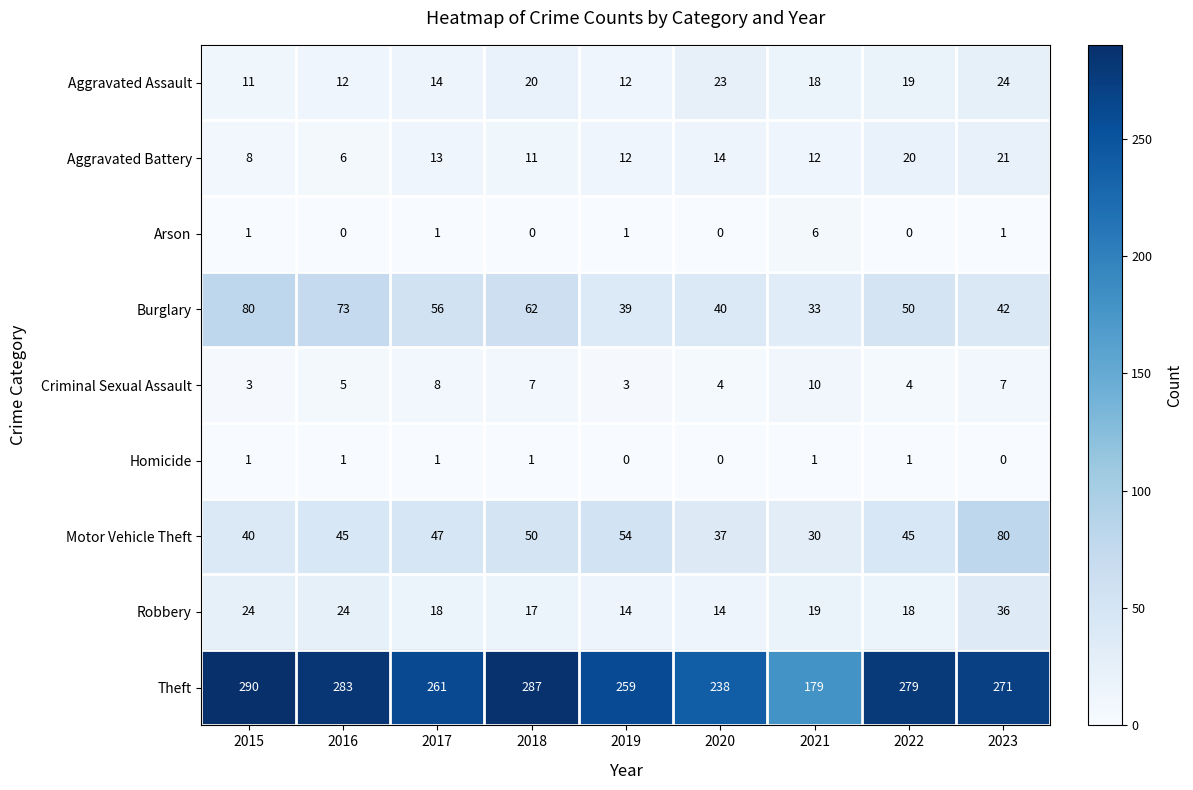

What is the difference between the maximum and minimum values in the Arson series?

6